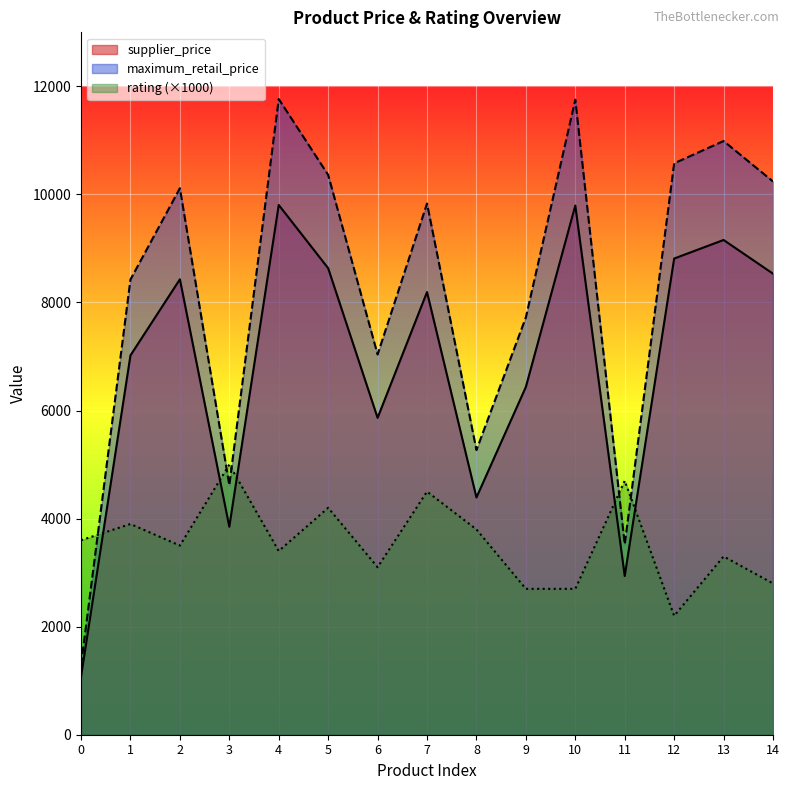

The value of supplier_price at 10 is 9795.0. True or false?

True